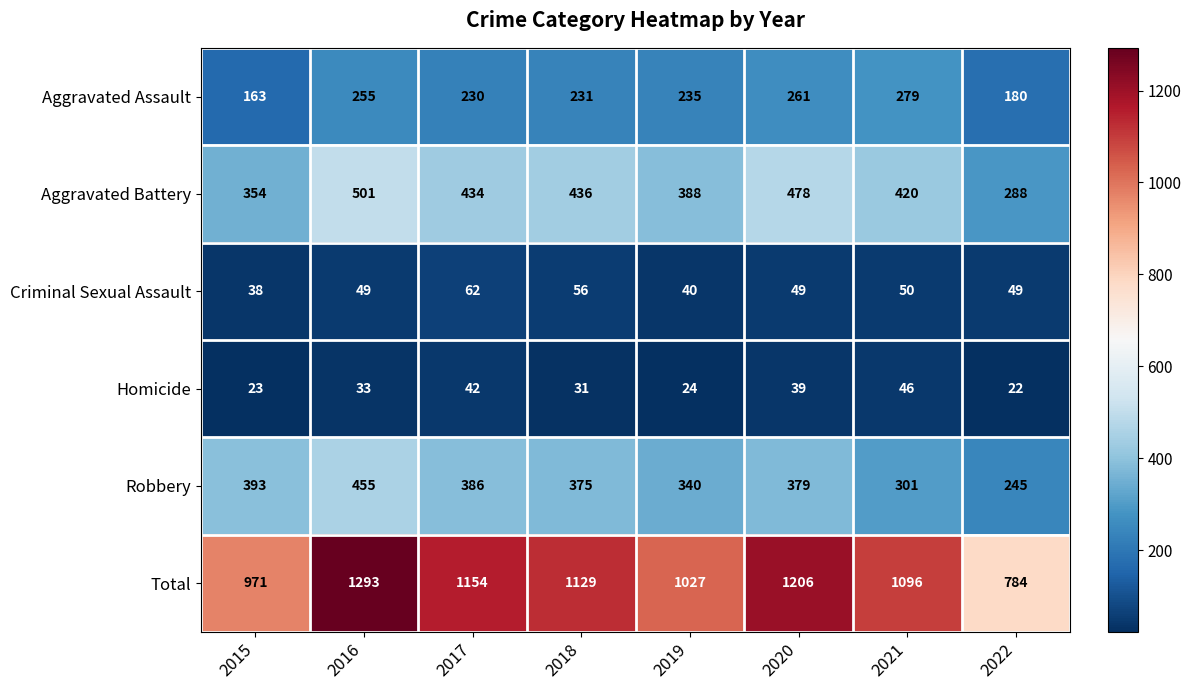

At 2018, list the series in order from largest to smallest.

Total, Aggravated Battery, Robbery, Aggravated Assault, Criminal Sexual Assault, Homicide